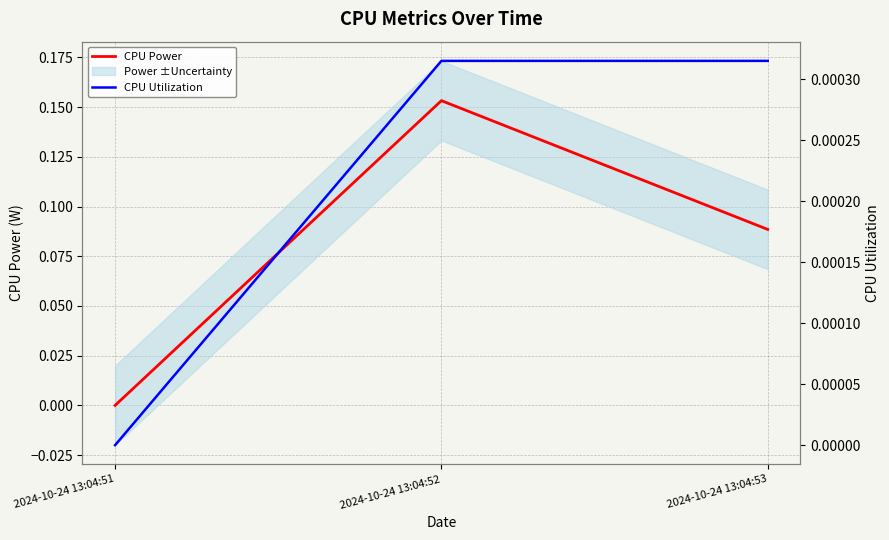

True or false: CPU Power has a value of 0.1 at 2024-10-24 13:04:53.

True